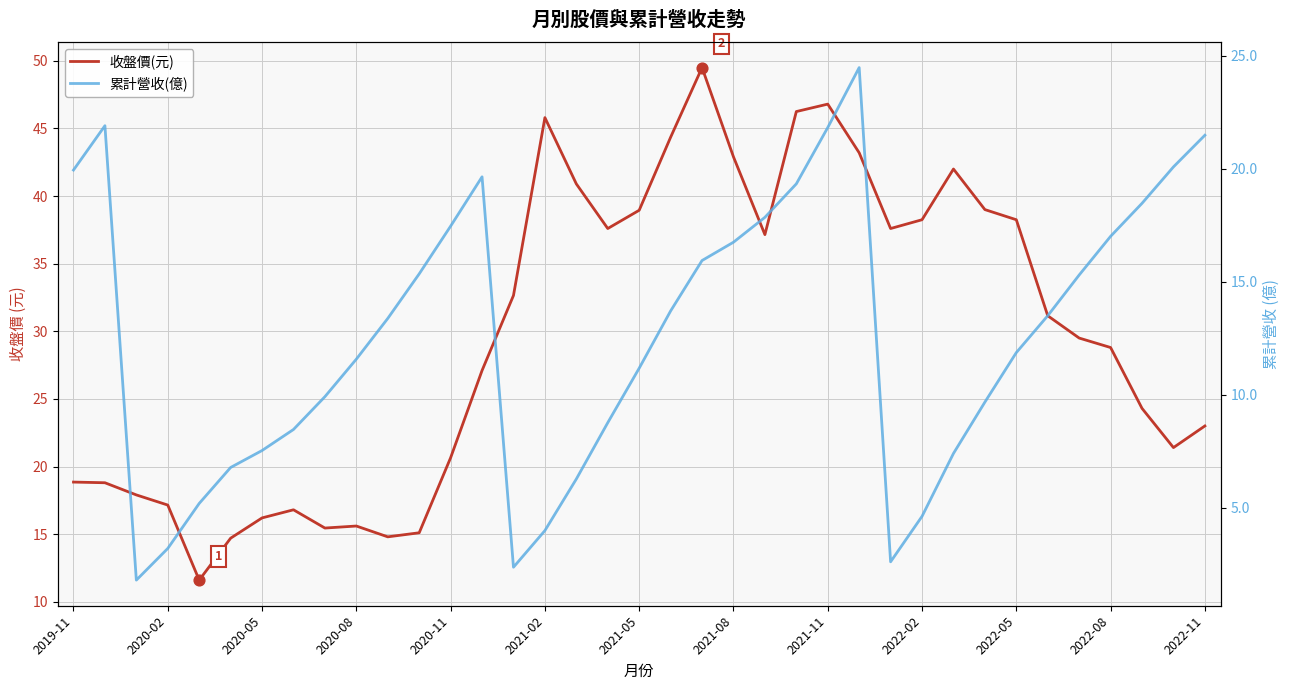

Which series has the largest total across all categories?

收盤價(元)